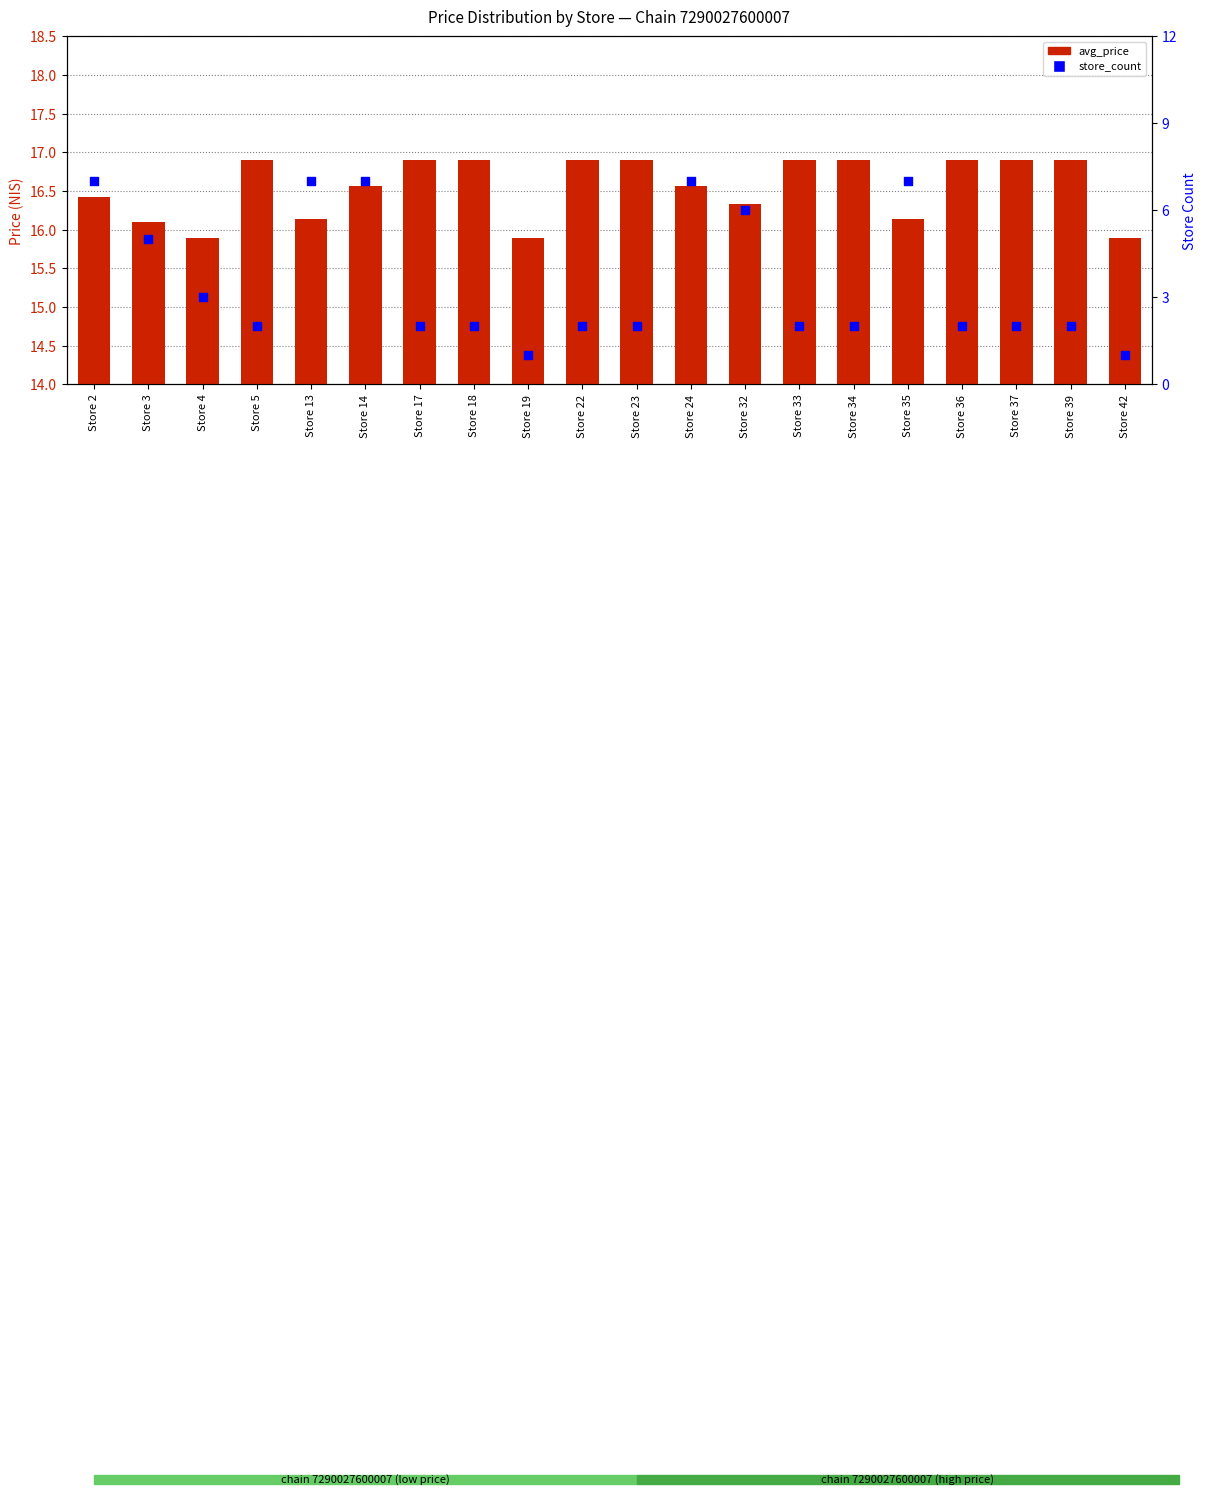

Which series reaches the maximum Y coordinate?

avg_price